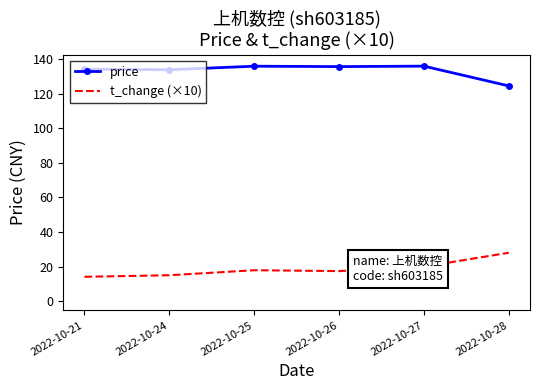

Which series has the largest total across all categories?

price